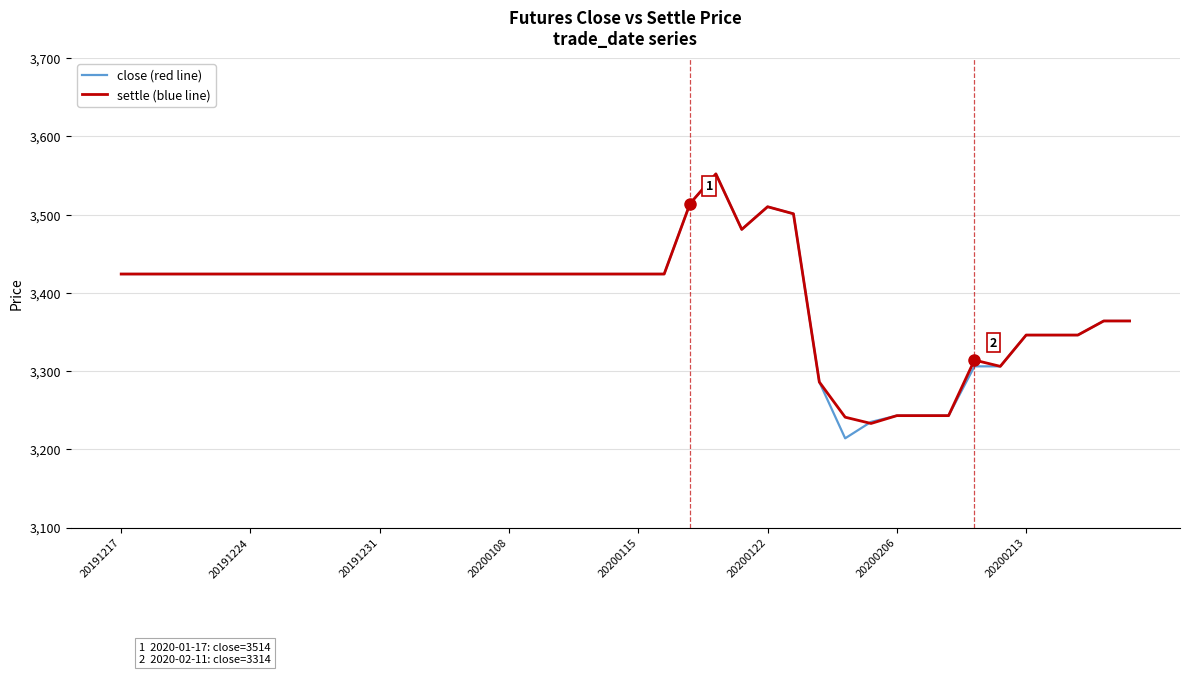

What is the minimum value shown in the chart?

3214